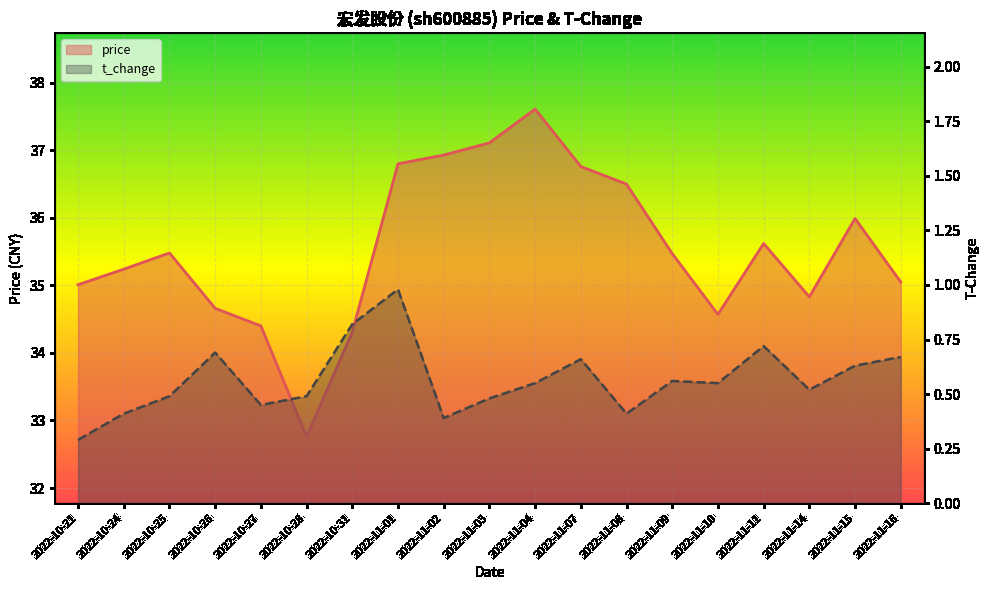

Which series changed the most between 2022-10-28 and 2022-11-03?

price